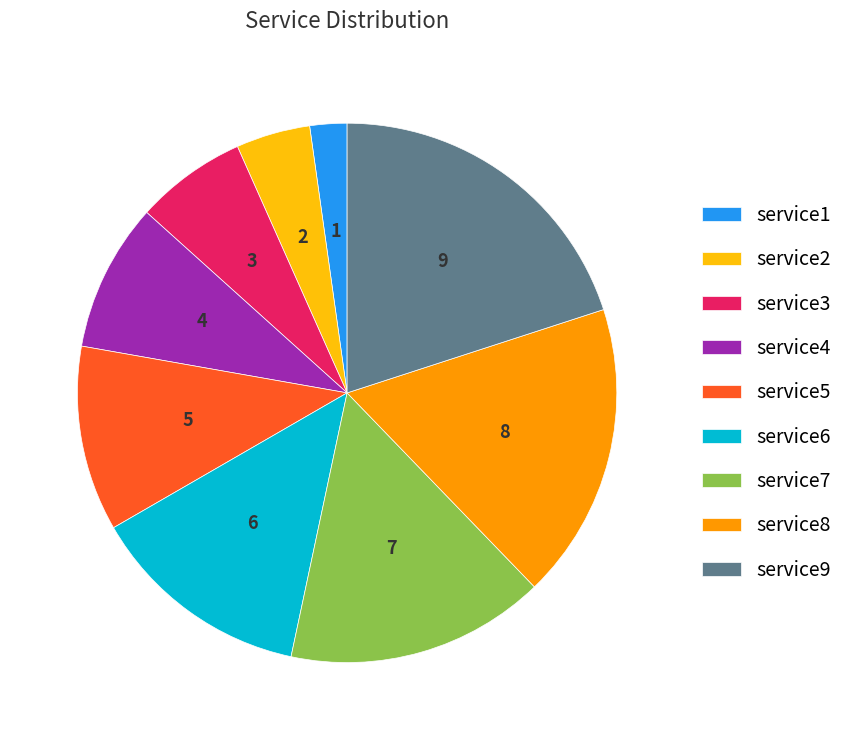

Approximately how many times larger is the value at service5 compared to service8?

0.6